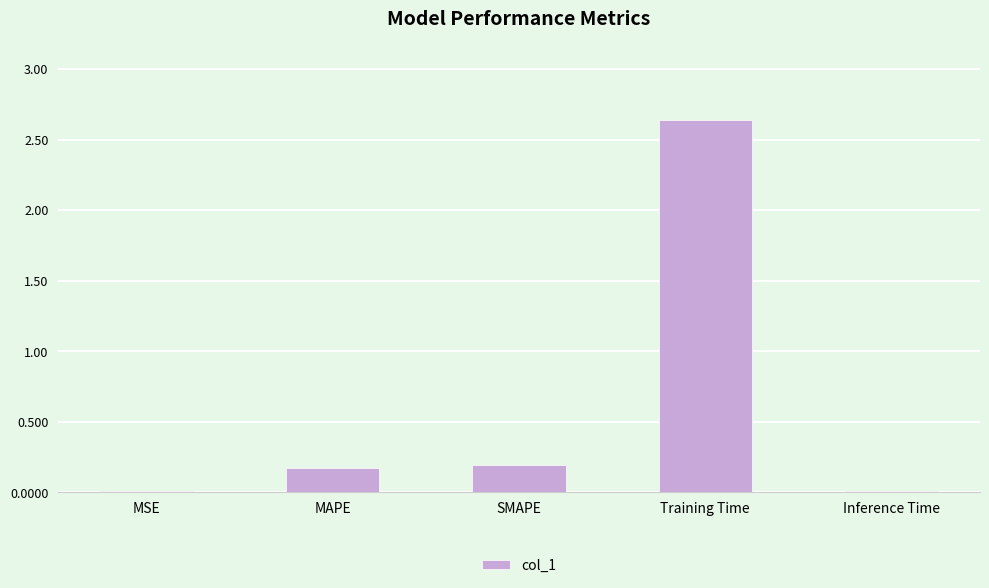

Between MSE and Training Time, which is larger?

Training Time